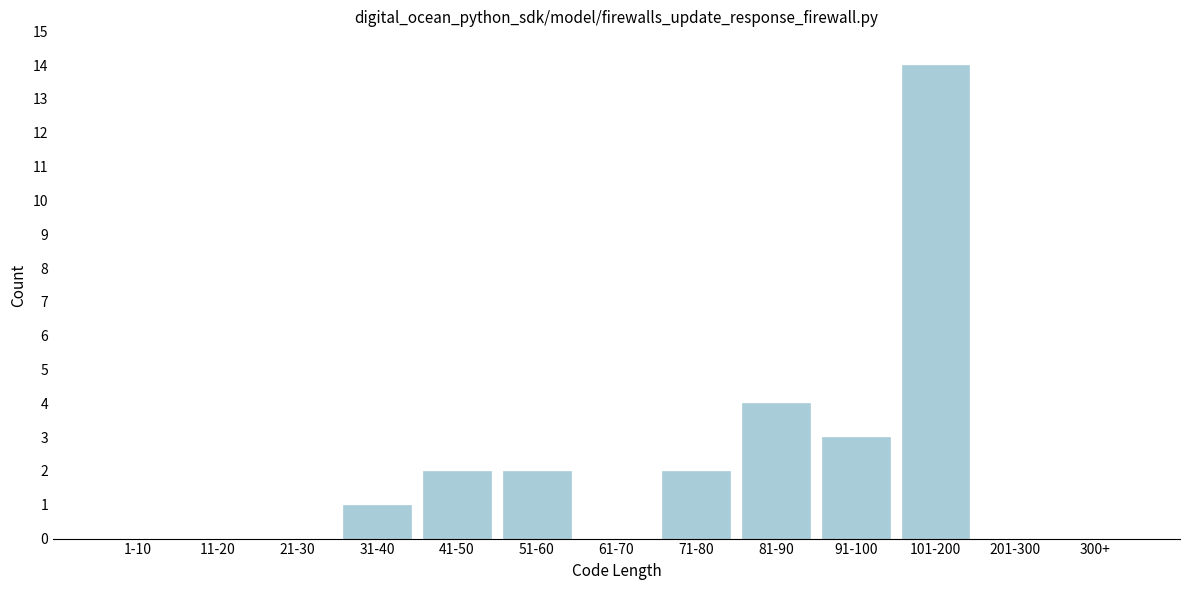

Reading left to right, what are all the values shown in this chart?

1-10=0	11-20=0	21-30=0	31-40=1	41-50=2	51-60=2	61-70=0	71-80=2	81-90=4	91-100=3	101-200=14	201-300=0	300+=0